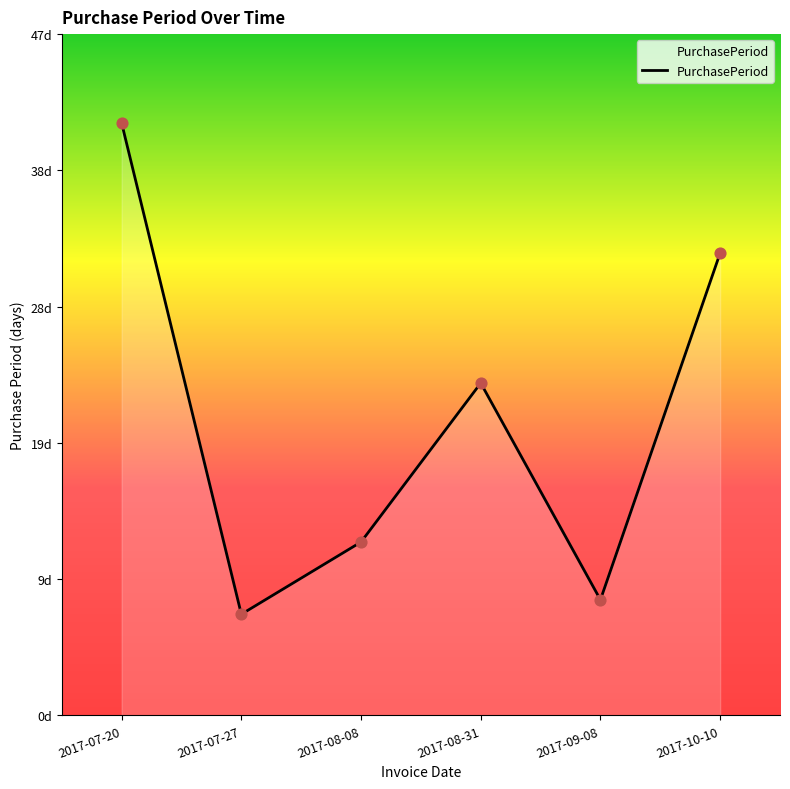

Which has a higher value, 2017-07-27 or 2017-07-20?

2017-07-20